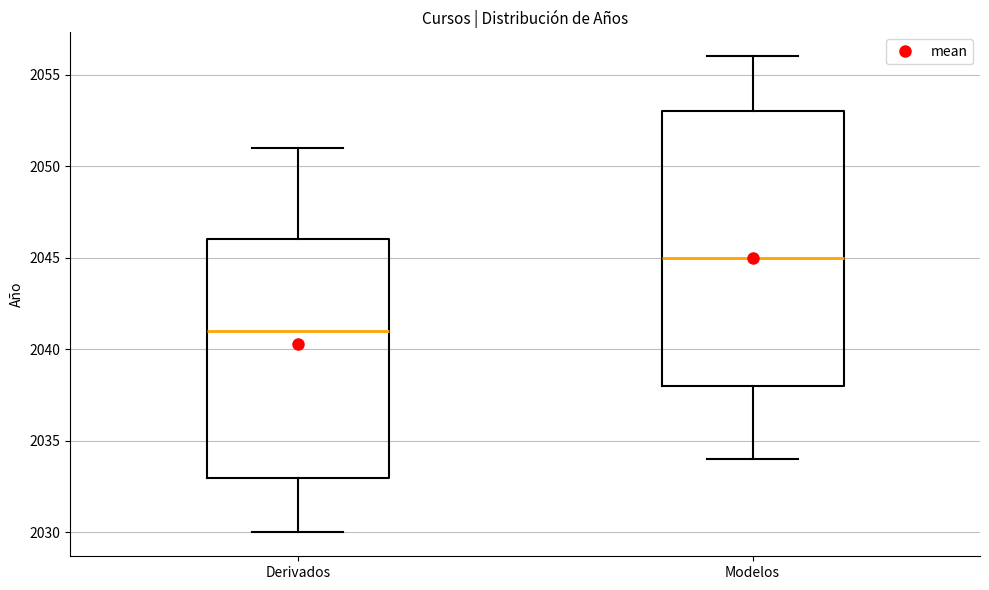

Reading left to right, read every box against the y-axis: the position of its median line, the range the box covers, and the ends of its whiskers. The values are not printed on the chart, so give them approximately, as read against the axis.

Derivados: median 2041, box 2033 to 2046, whiskers 2030 to 2051
Modelos: median 2045, box 2038 to 2053, whiskers 2034 to 2056